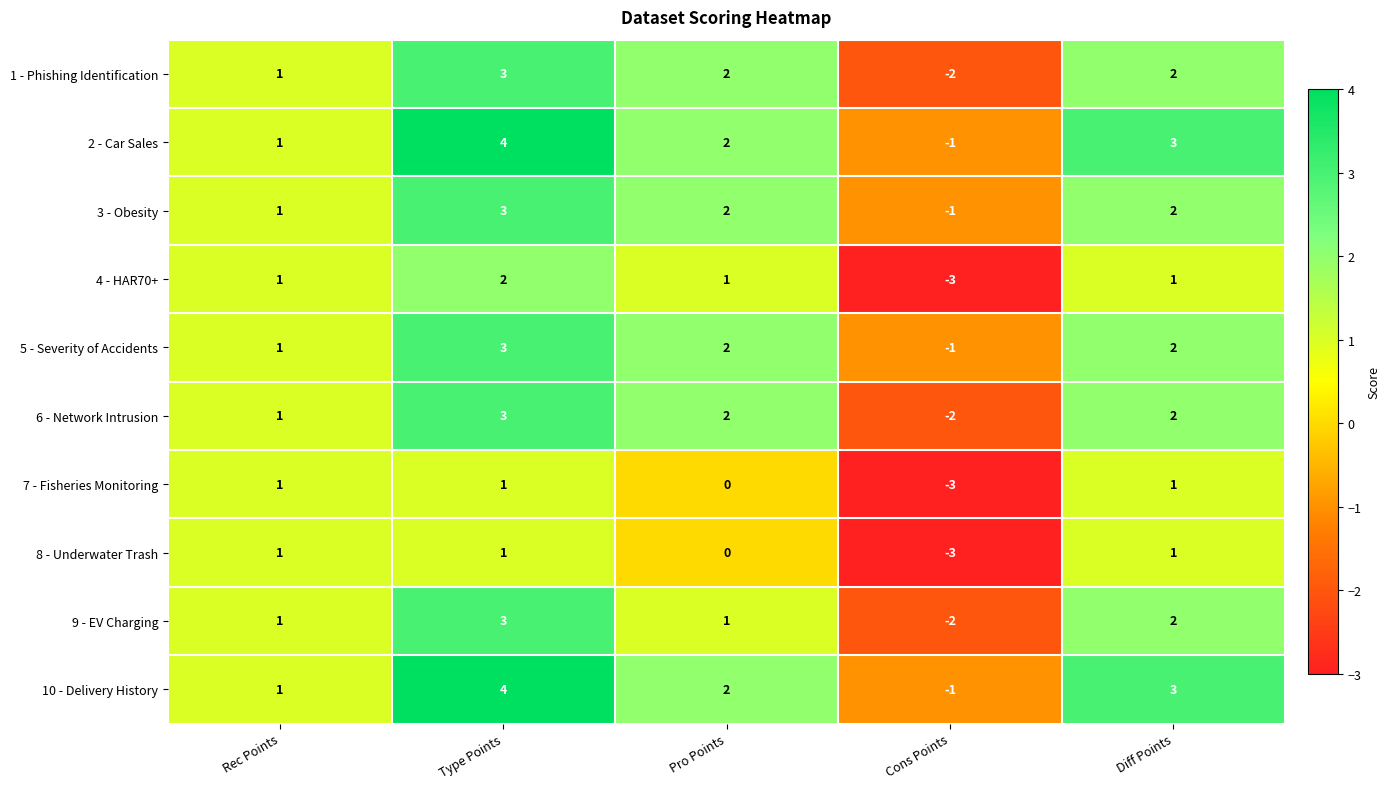

What is the lowest value of the 4 - HAR70+ series?

-3